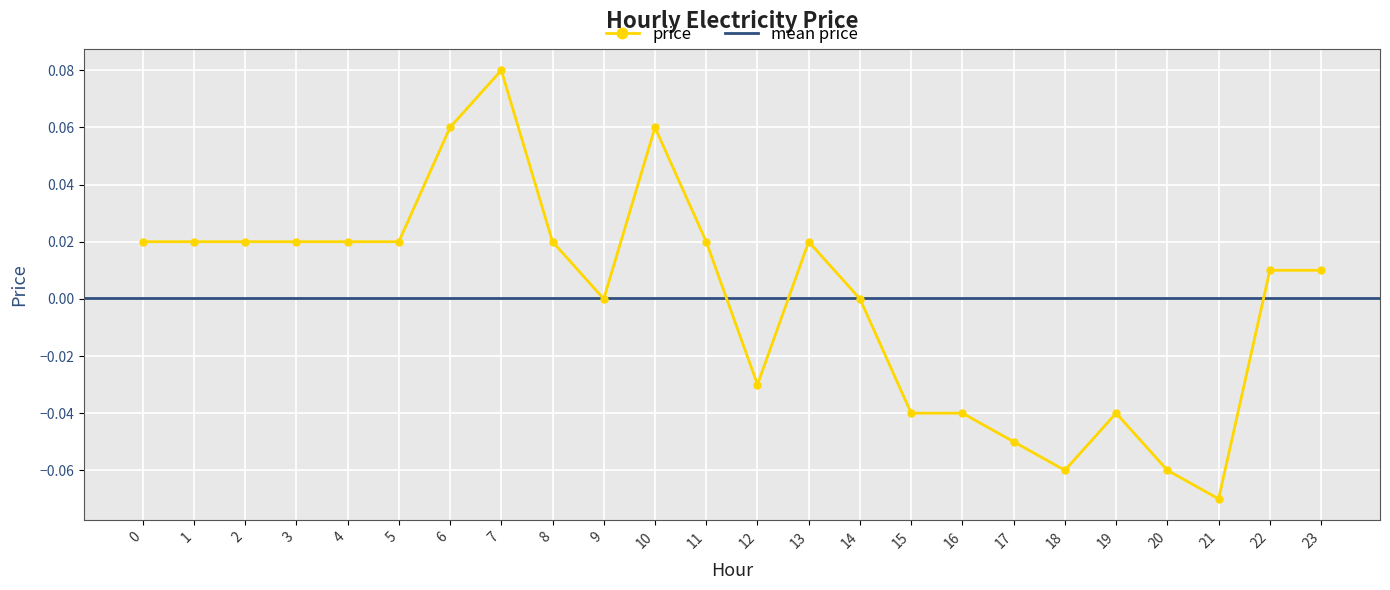

Which label corresponds to the largest value in the chart?

7